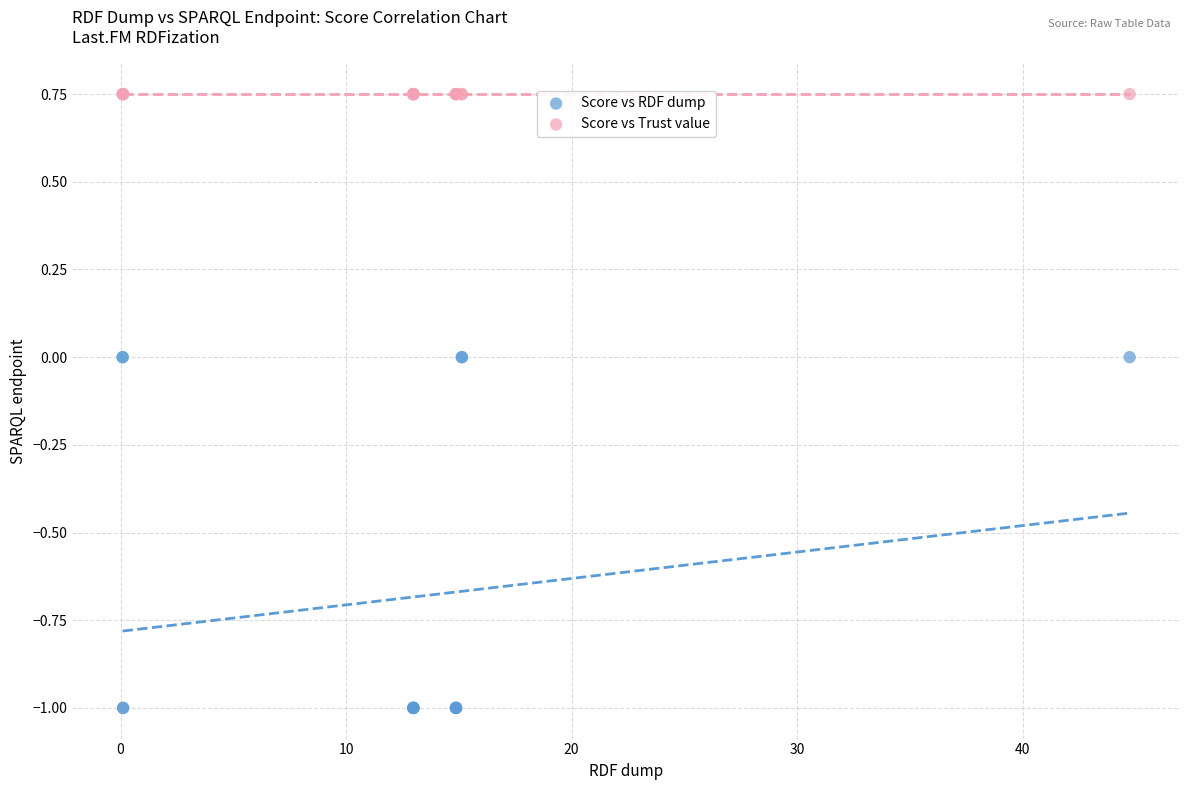

What are all the series names shown in the legend?

Score vs RDF dump, Score vs Trust value